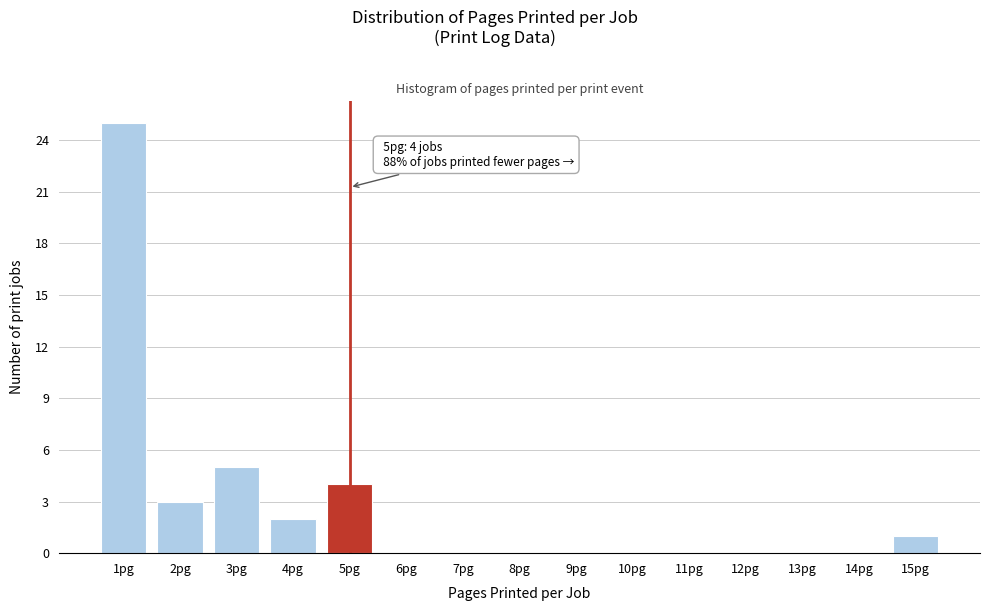

Reading left to right, extract all data points from this chart.

1pg=25	2pg=3	3pg=5	4pg=2	5pg=4	6pg=0	7pg=0	8pg=0	9pg=0	10pg=0	11pg=0	12pg=0	13pg=0	14pg=0	15pg=1